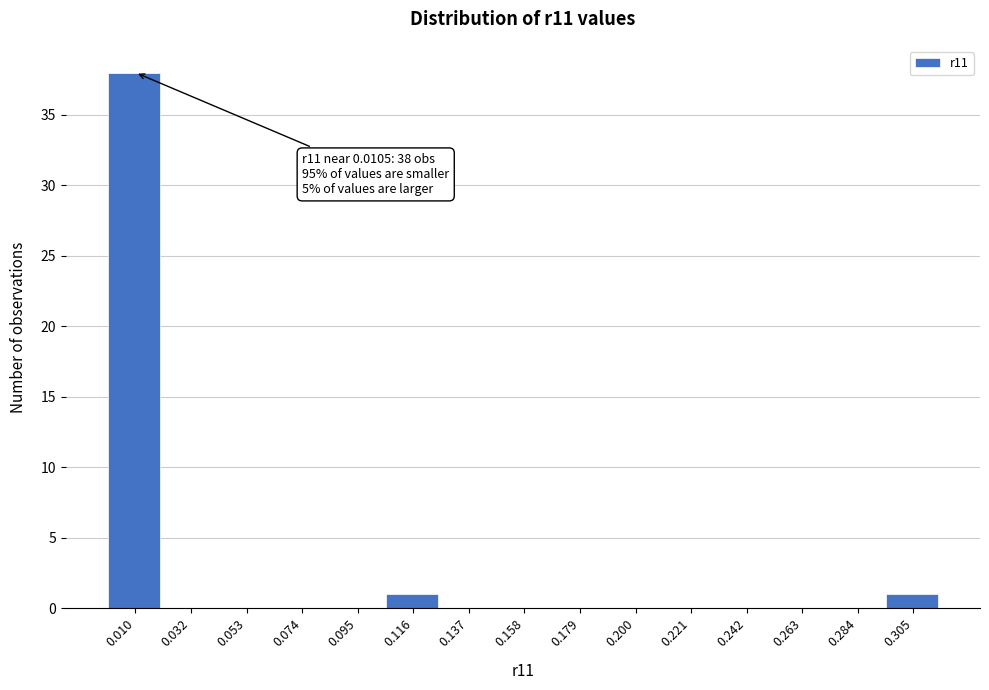

Over which range of the x-axis is the bar tallest?

0.000 to 0.020